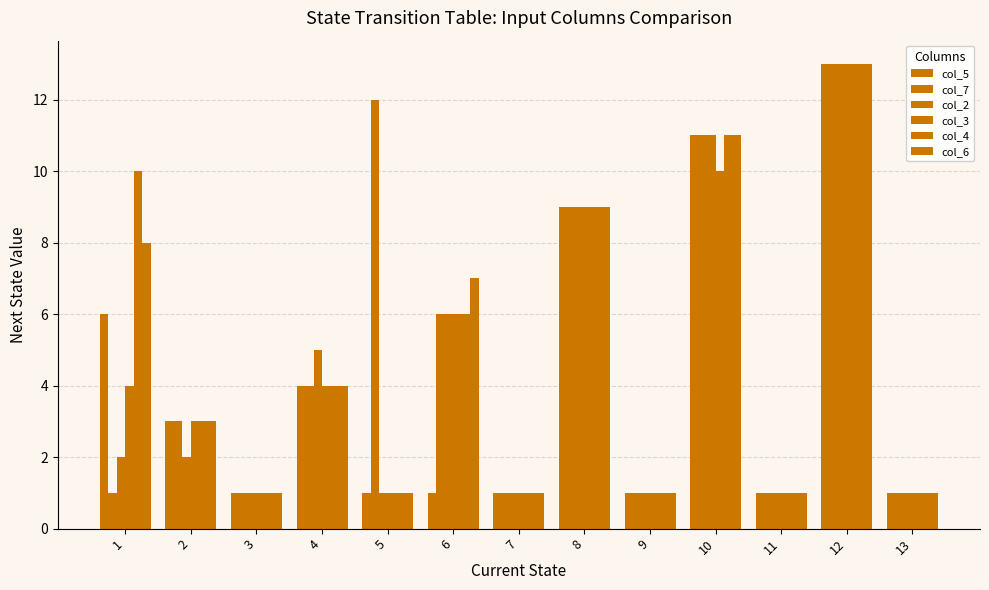

How many categories are shown in the chart?

13